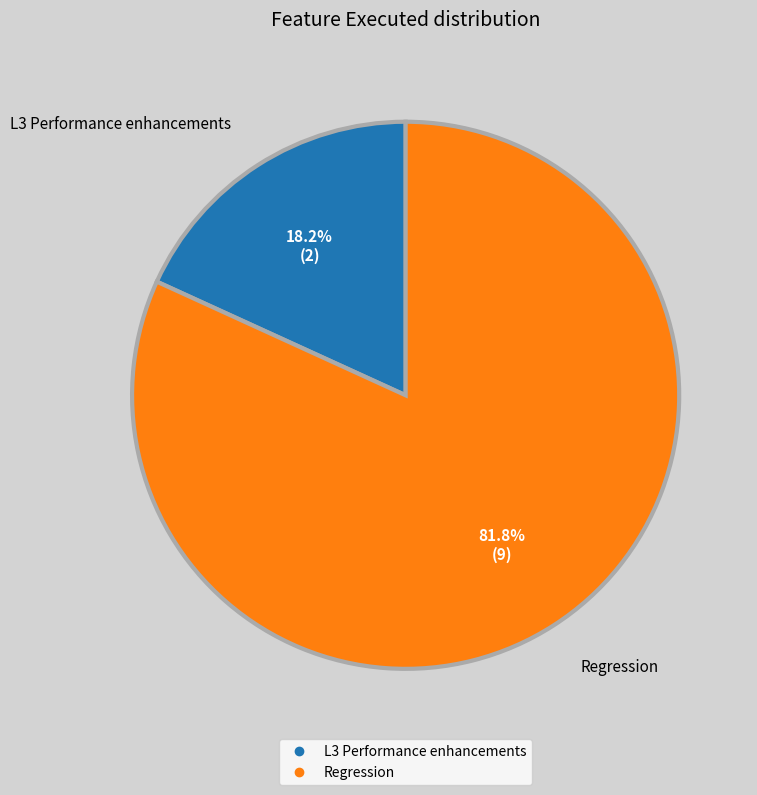

True or false: L3 Performance enhancements accounts for 18% of the total.

True